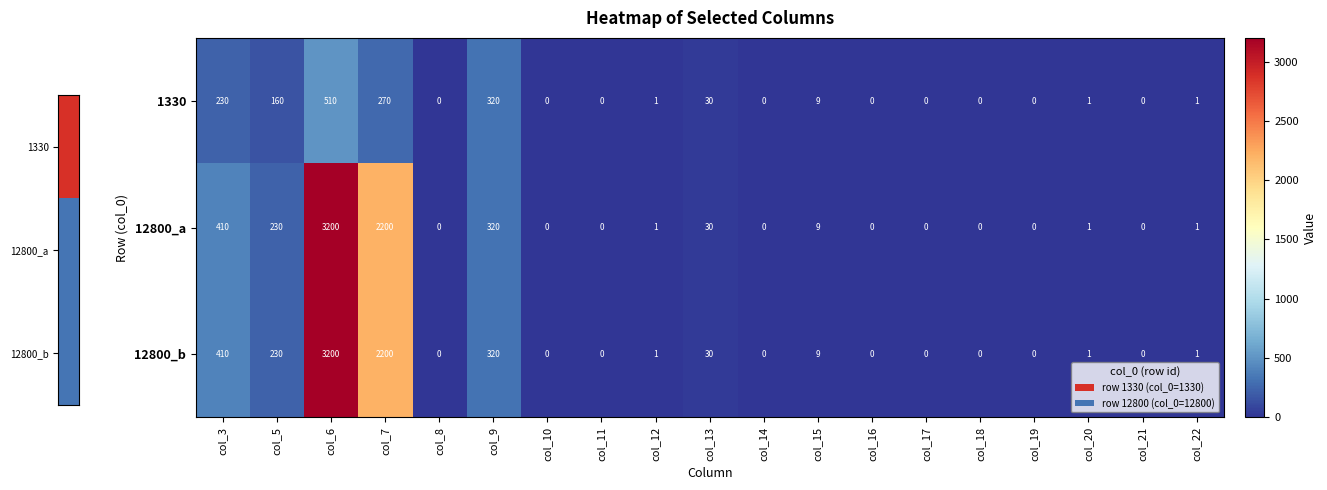

What is the difference between the second highest and second lowest values in the 12800_b series?

2200